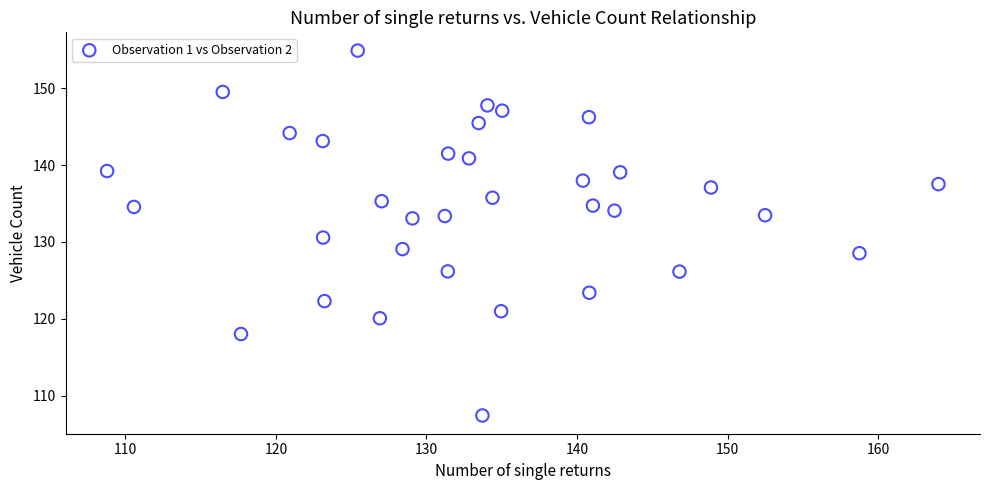

What is the range of Y values (max minus min)?

47.5